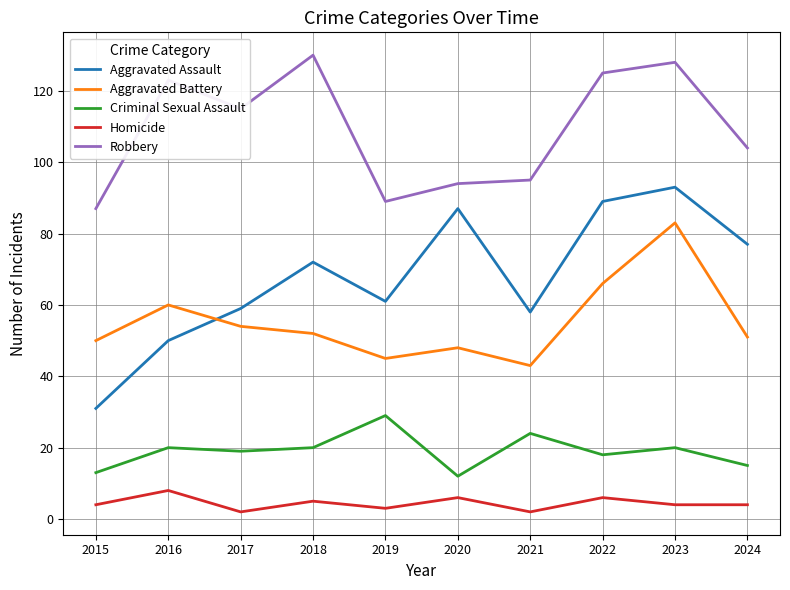

Reading right to left, extract all data points from this chart.

Aggravated Assault: 2024=77	2023=93	2022=89	2021=58	2020=87	2019=61	2018=72	2017=59	2016=50	2015=31
Aggravated Battery: 2024=51	2023=83	2022=66	2021=43	2020=48	2019=45	2018=52	2017=54	2016=60	2015=50
Criminal Sexual Assault: 2024=15	2023=20	2022=18	2021=24	2020=12	2019=29	2018=20	2017=19	2016=20	2015=13
Homicide: 2024=4	2023=4	2022=6	2021=2	2020=6	2019=3	2018=5	2017=2	2016=8	2015=4
Robbery: 2024=104	2023=128	2022=125	2021=95	2020=94	2019=89	2018=130	2017=115	2016=123	2015=87